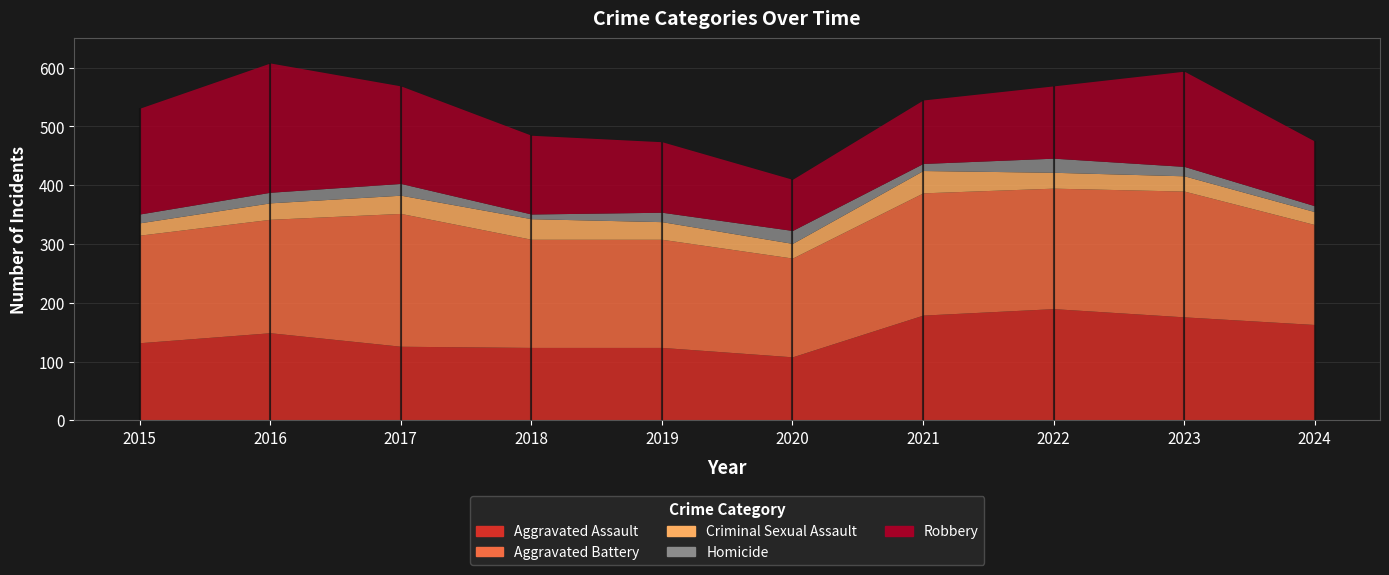

The value of Homicide at 2016 is 18. True or false?

True